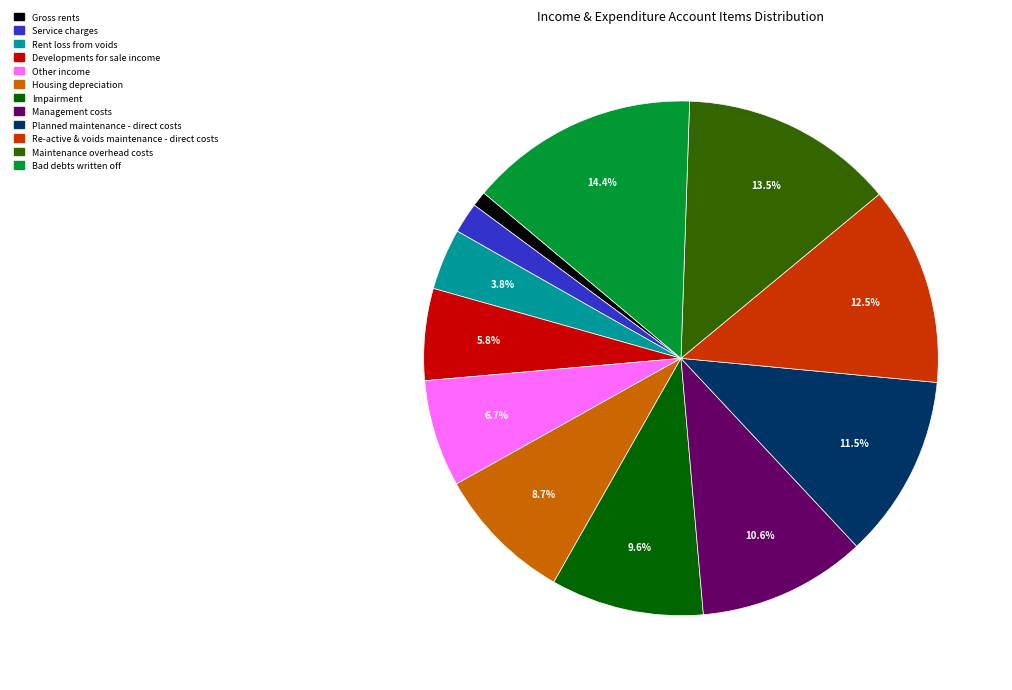

How many segments does this pie chart have?

12